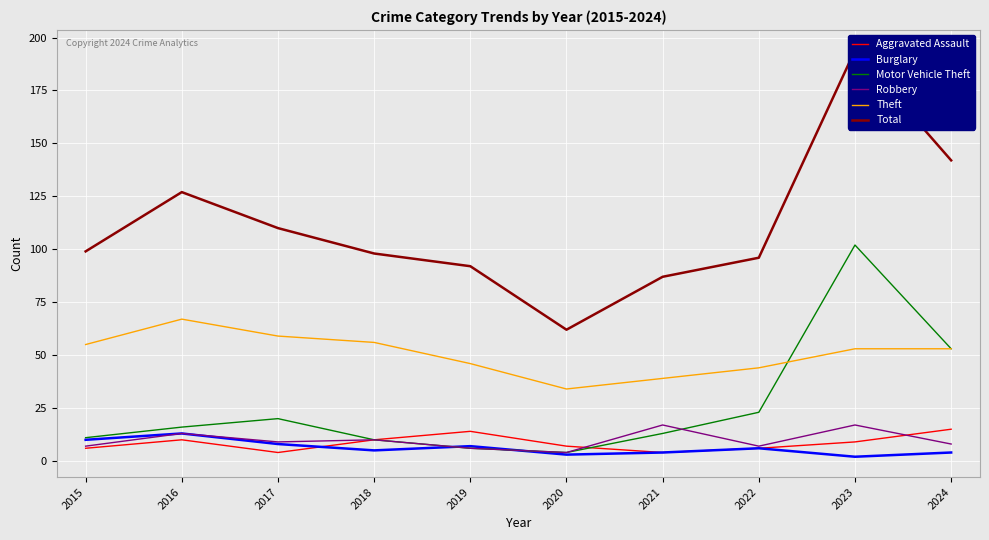

Rank the categories by Burglary value from lowest to highest.

2023, 2020, 2021, 2024, 2018, 2022, 2019, 2017, 2015, 2016